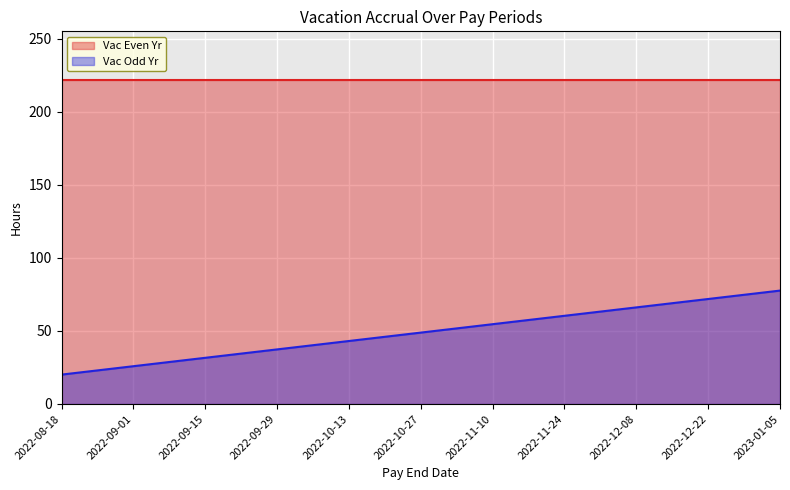

Which category has the lowest value across all series?

2022-08-18